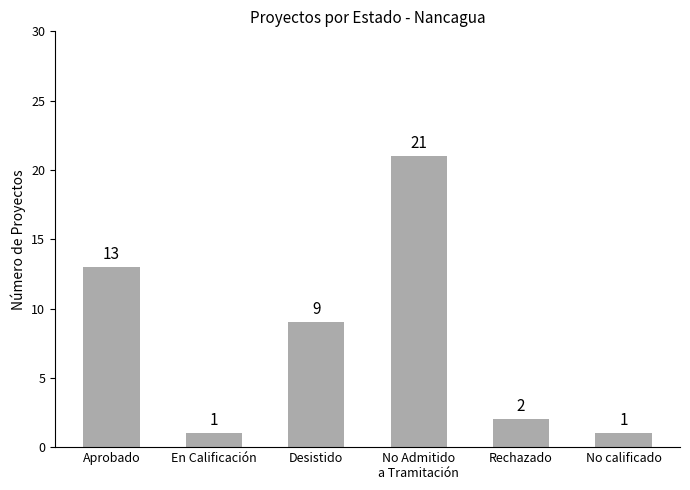

What is the approximate value at Desistido, to the nearest 10?

10